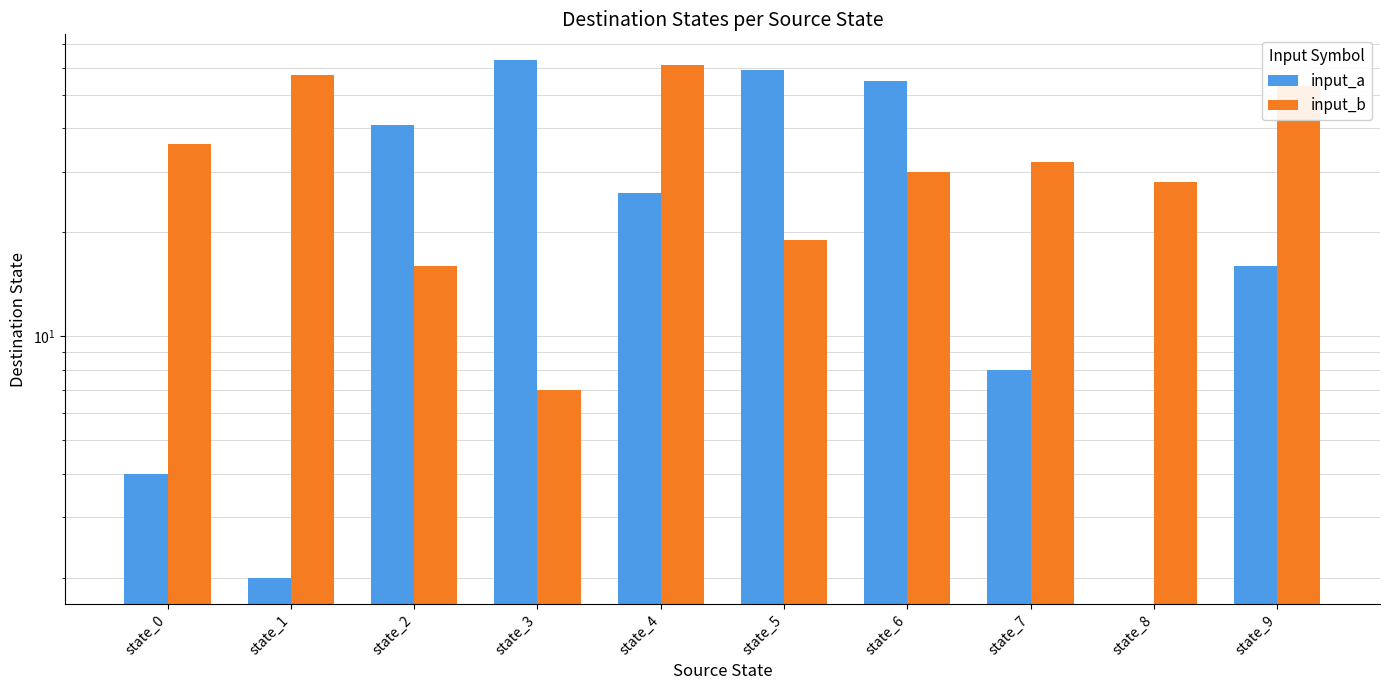

What is the sum of all input_a values?

274